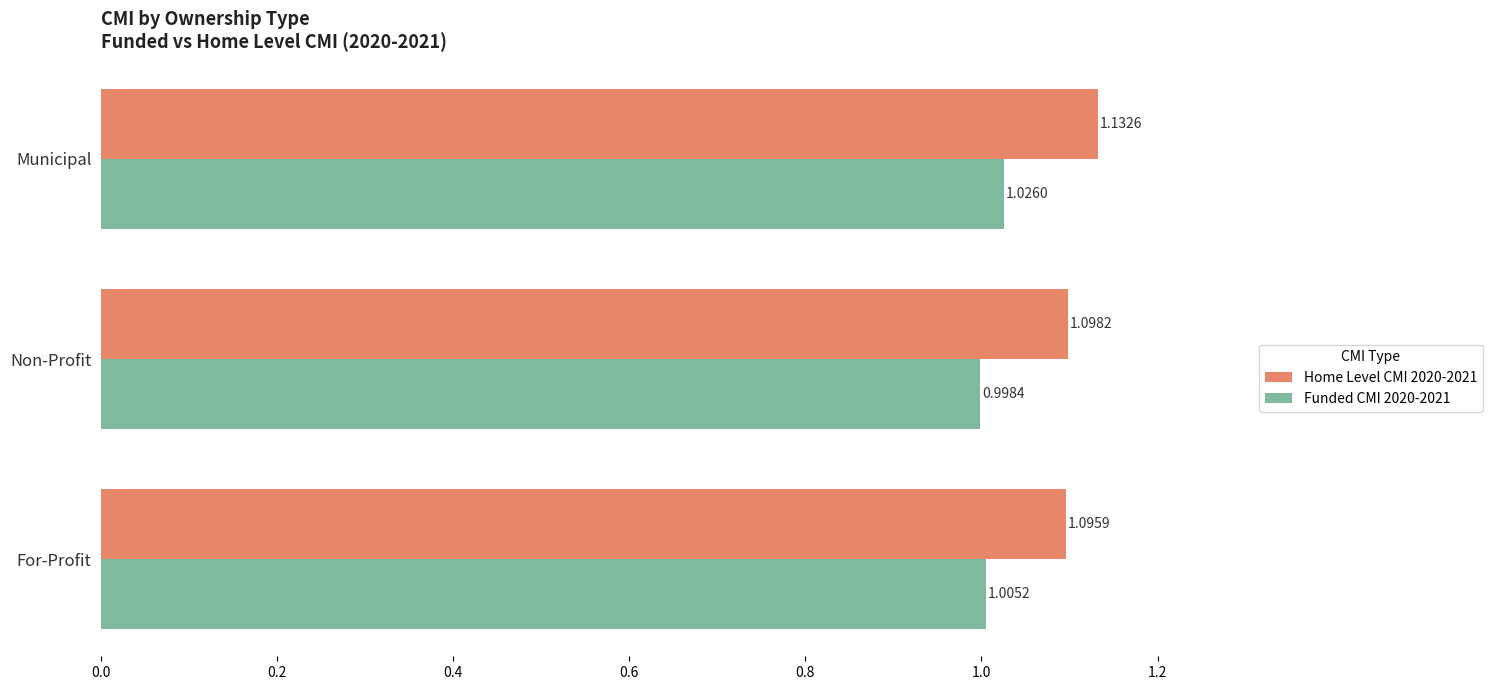

Which series has the largest range (max minus min)?

Home Level CMI 2020-2021